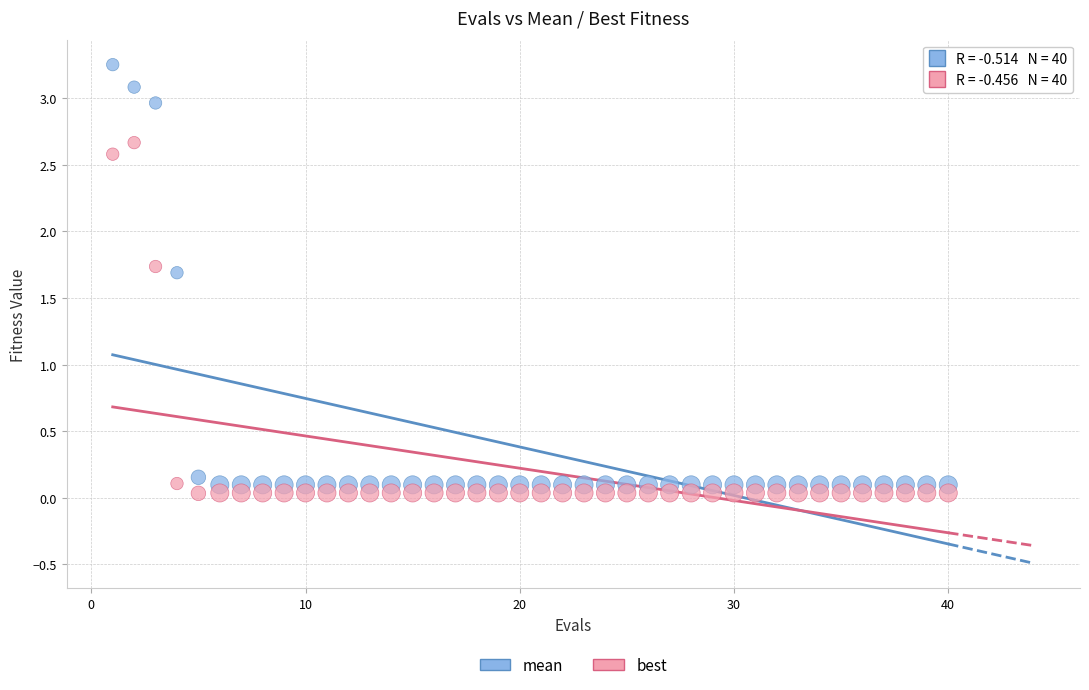

In the best series, what Y value is closest to 1?

1.7